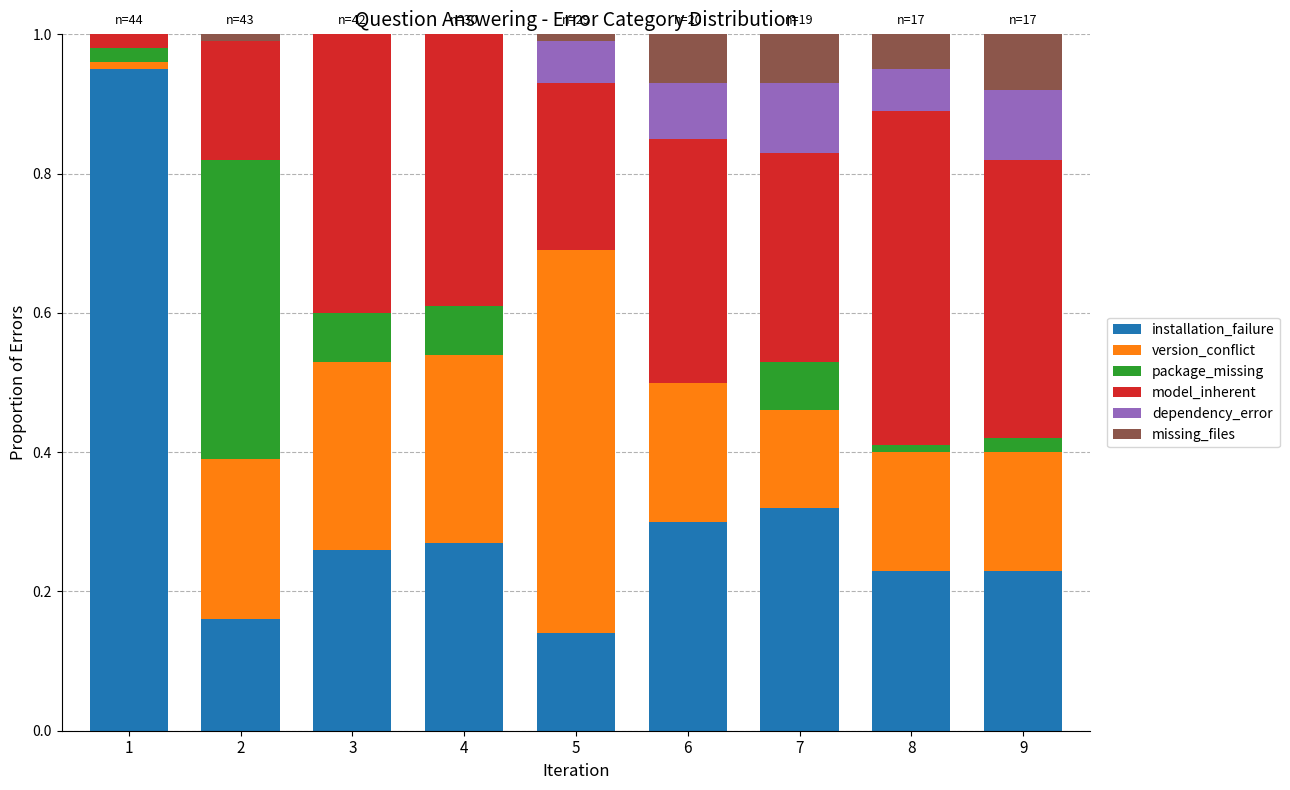

At which category is the sum across all series the highest?

4